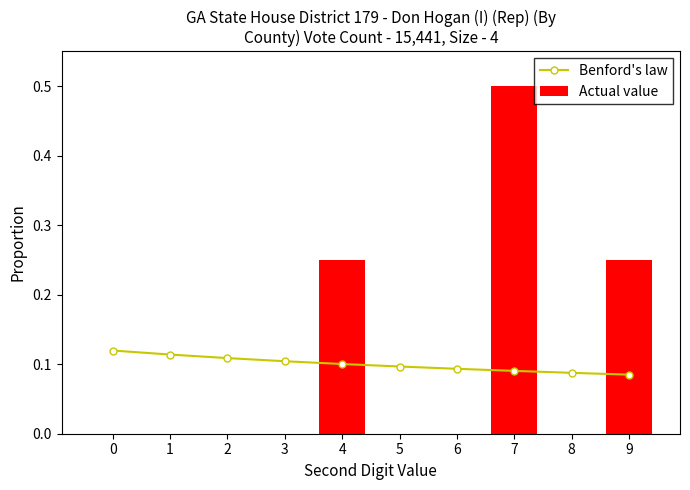

What is the spread (max minus min) of values at 8?

0.1